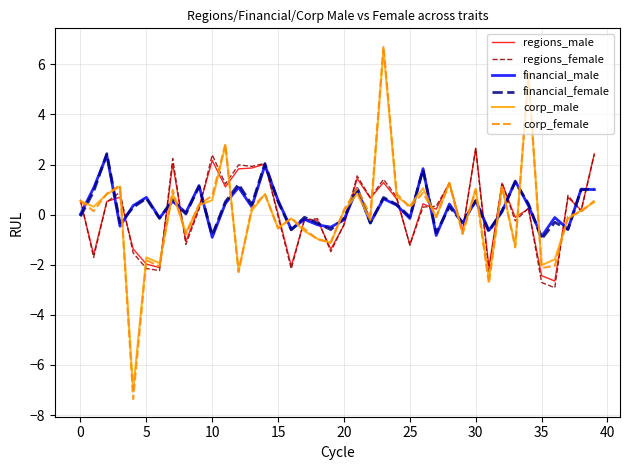

What is the highest value of the corp_female series?

6.7